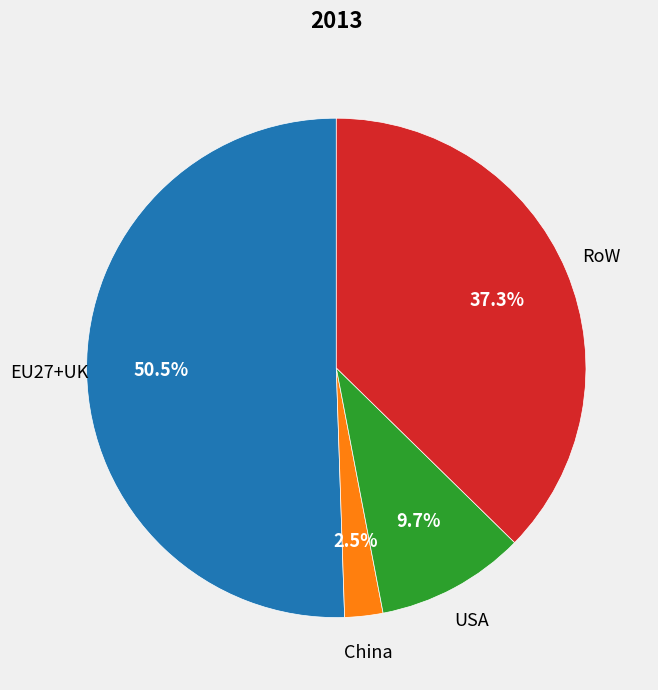

What portion of the pie excludes EU27+UK?

49.5%